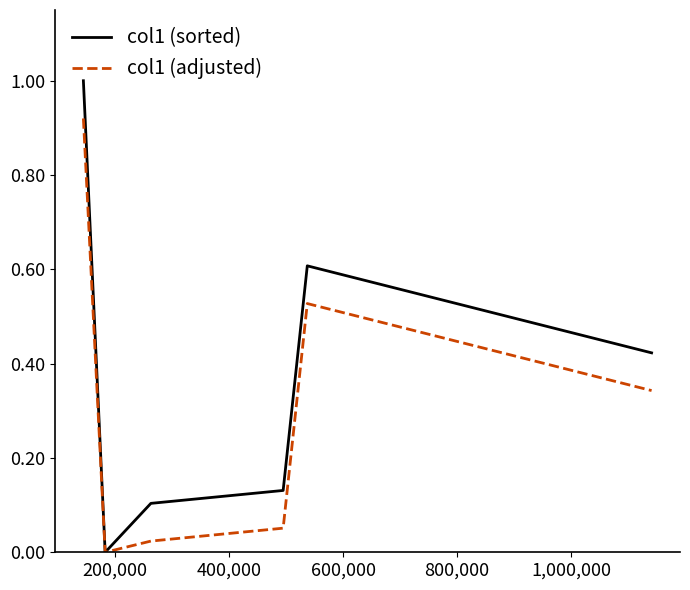

What is the maximum value shown in the chart?

1.0